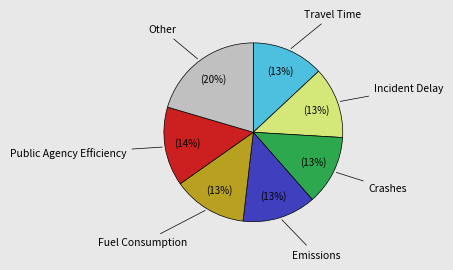

To the nearest percent, what is the average slice percentage?

14%